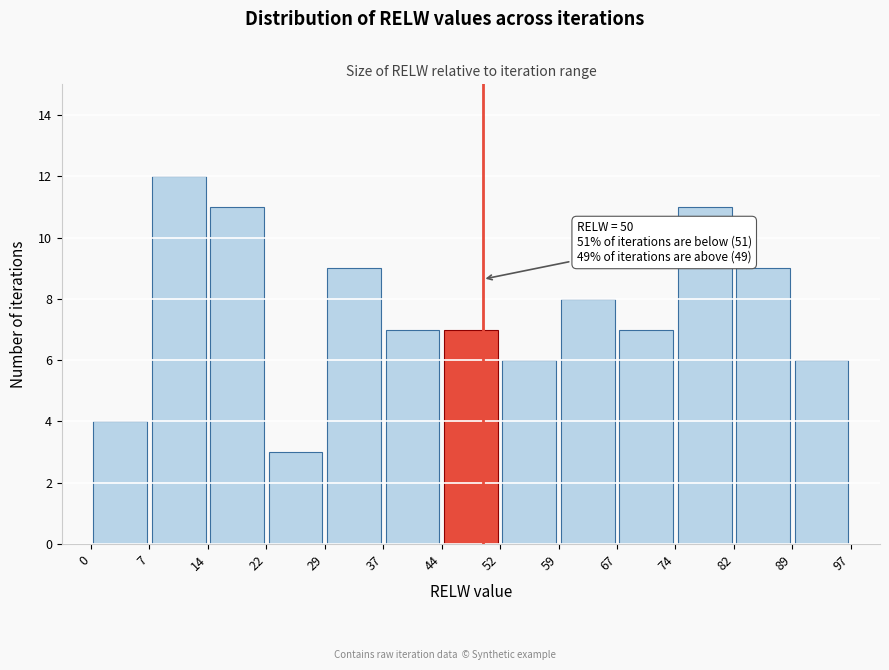

Over which range of the x-axis is the bar tallest?

7 to 14